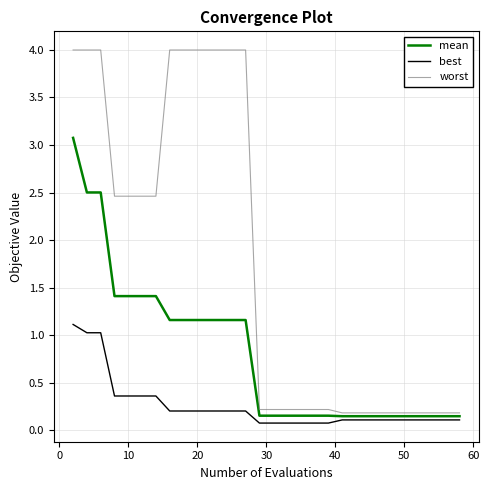

Which series has the widest spread of values?

worst